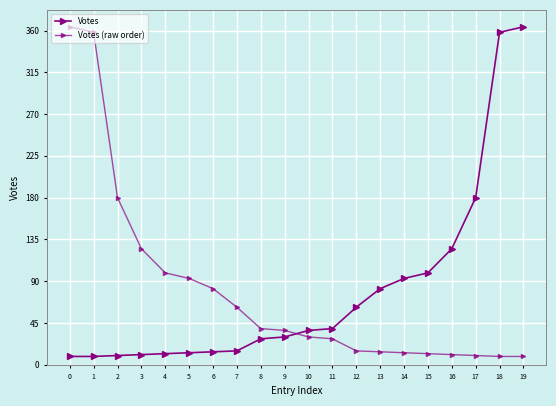

The Votes series shows 364.0 at 19. True or false?

True